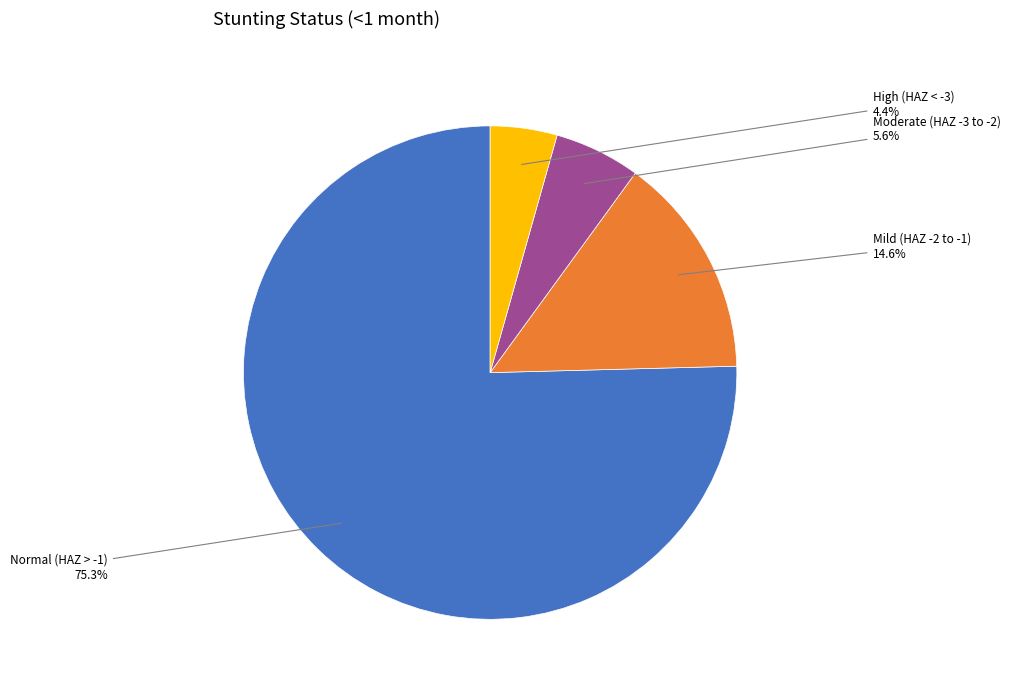

Do Moderate (HAZ-score between -3 and -2) and Normal (HAZ-score > -1) together represent more than half of the pie?

Yes